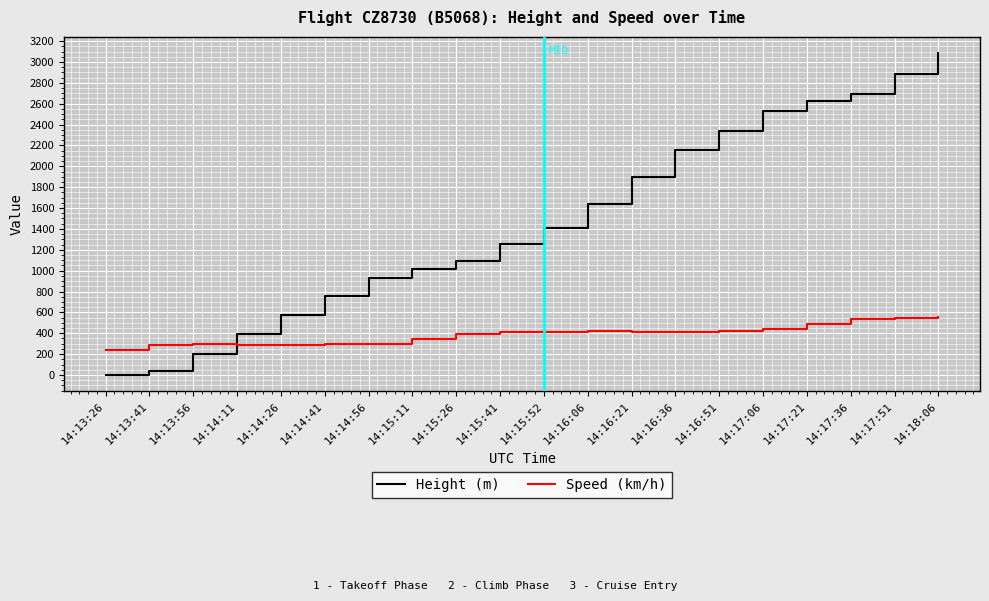

What is the difference between the Height (m) values at 14:16:51 and 14:14:26?

1760.2